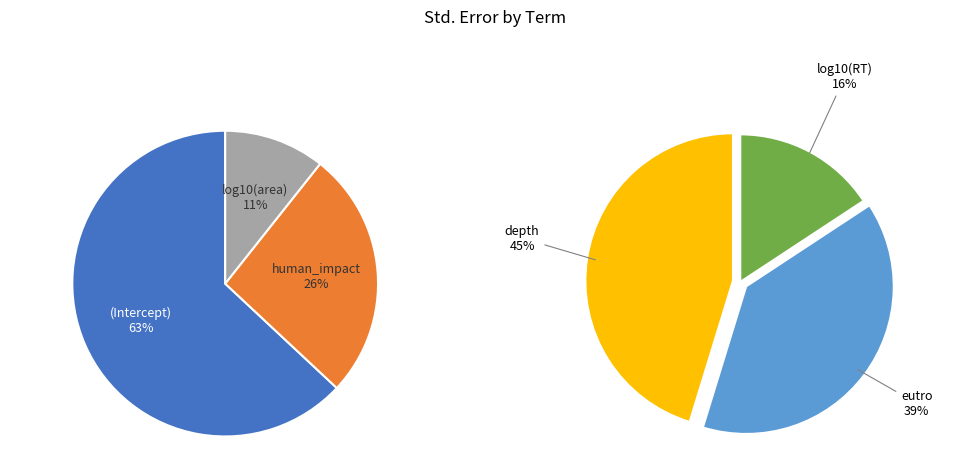

How many segments does this pie chart have?

6